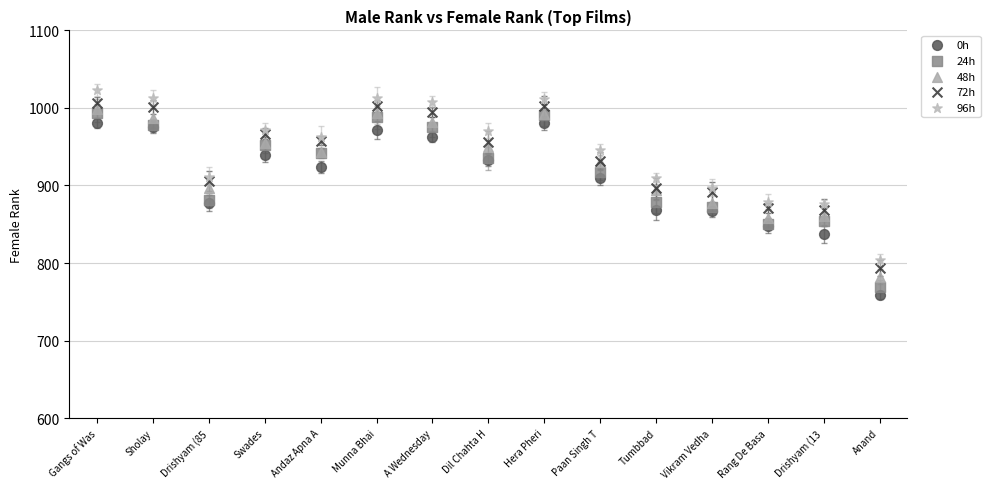

Which series has the largest Y range (max minus min)?

24h